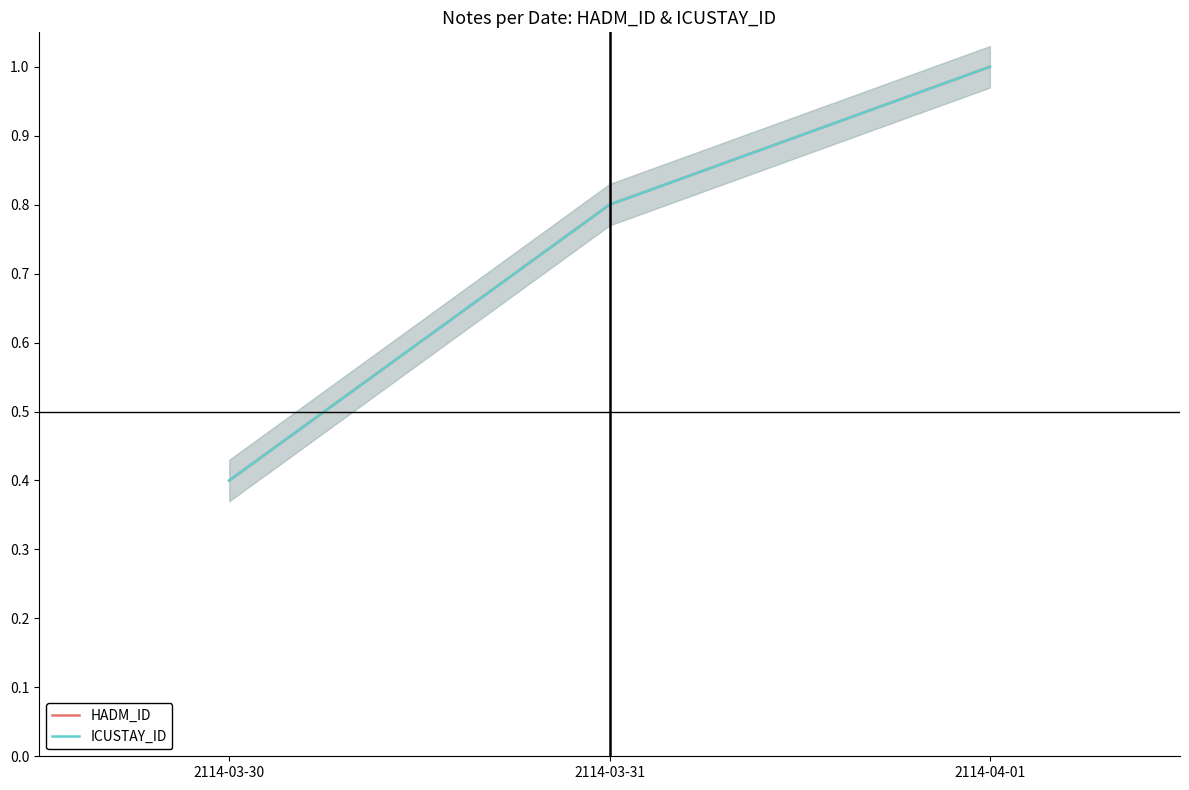

What are all the series names shown in the legend?

HADM_ID, ICUSTAY_ID